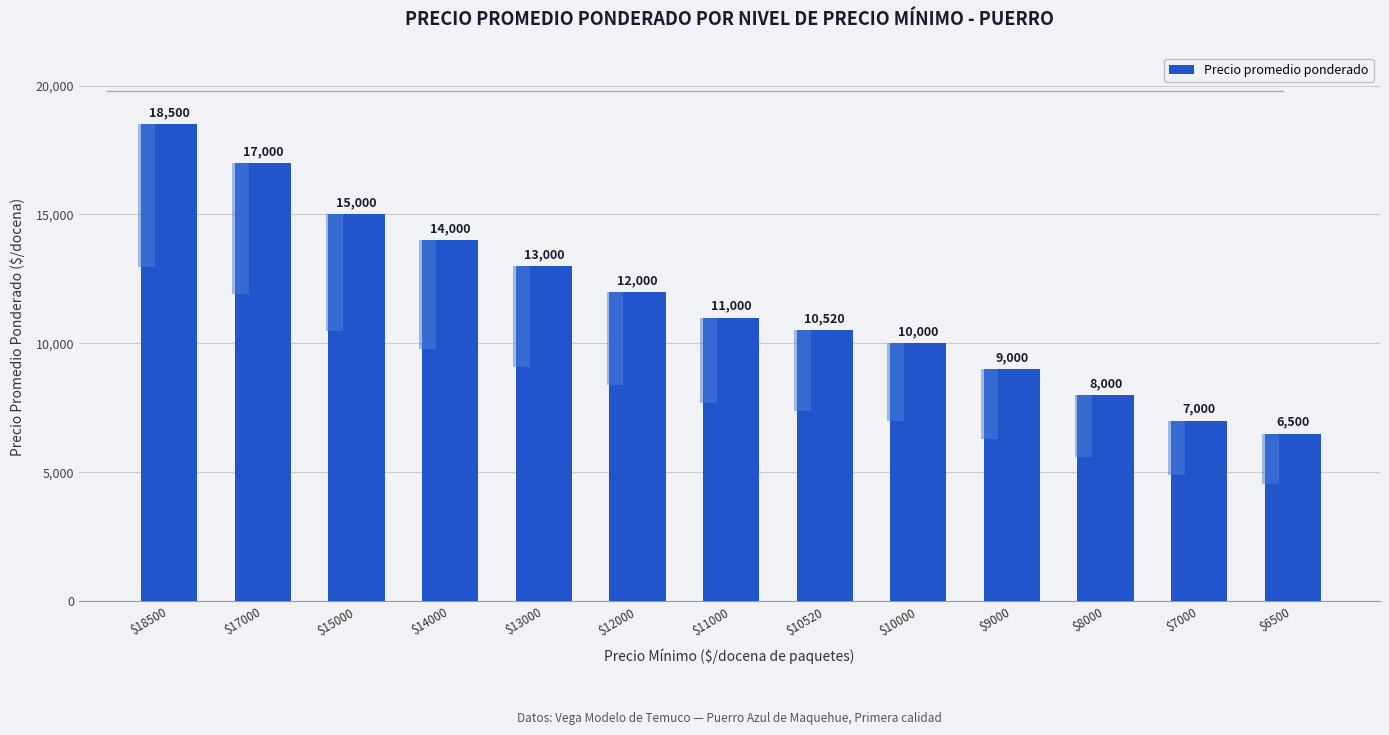

List the labels in order of value, smallest first.

$6500, $7000, $8000, $9000, $10000, $10520, $11000, $12000, $13000, $14000, $15000, $17000, $18500